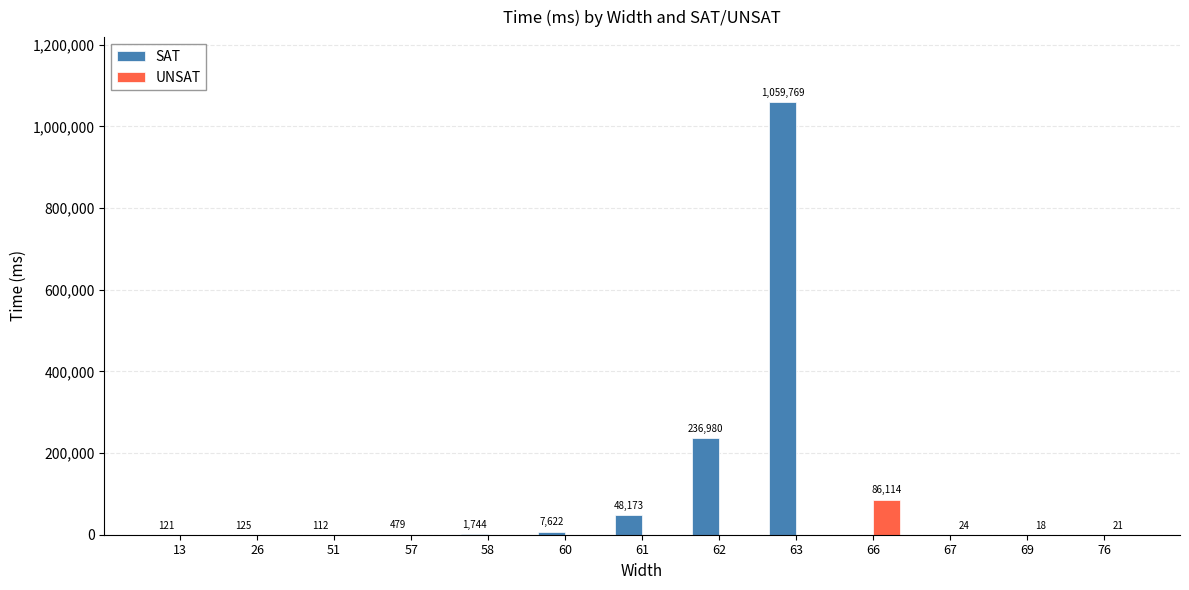

What is the sum of the UNSAT values at 13 and 76?

21